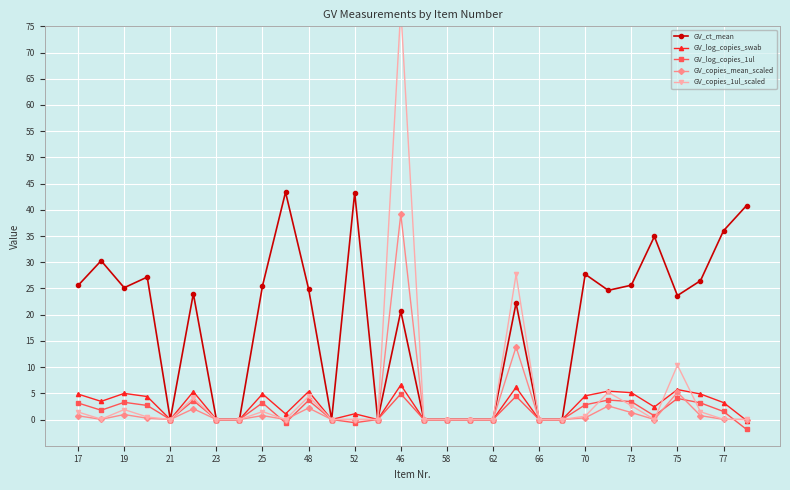

What is the sum of all GV_log_copies_1ul values?

46.9